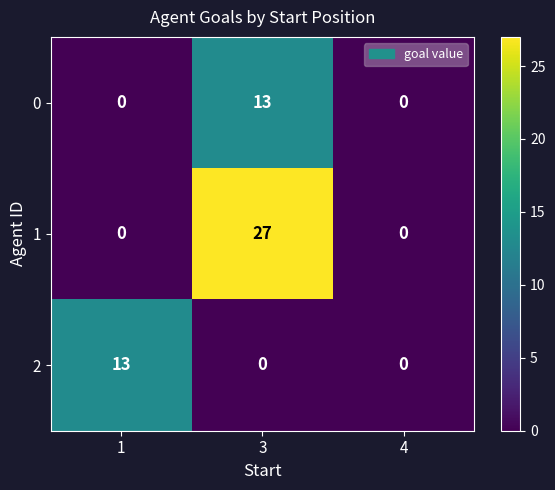

What is the sum of the 2 values at 3 and 1?

13